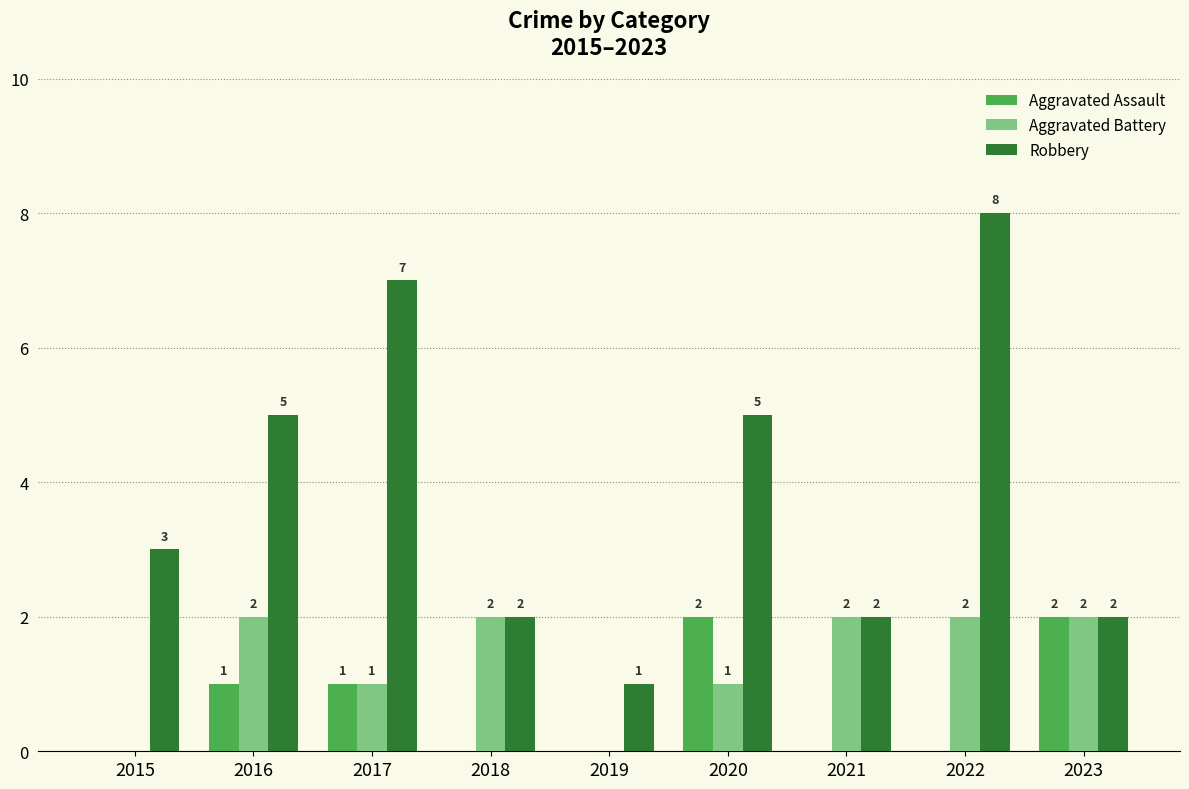

Which series has the largest total across all categories?

Robbery